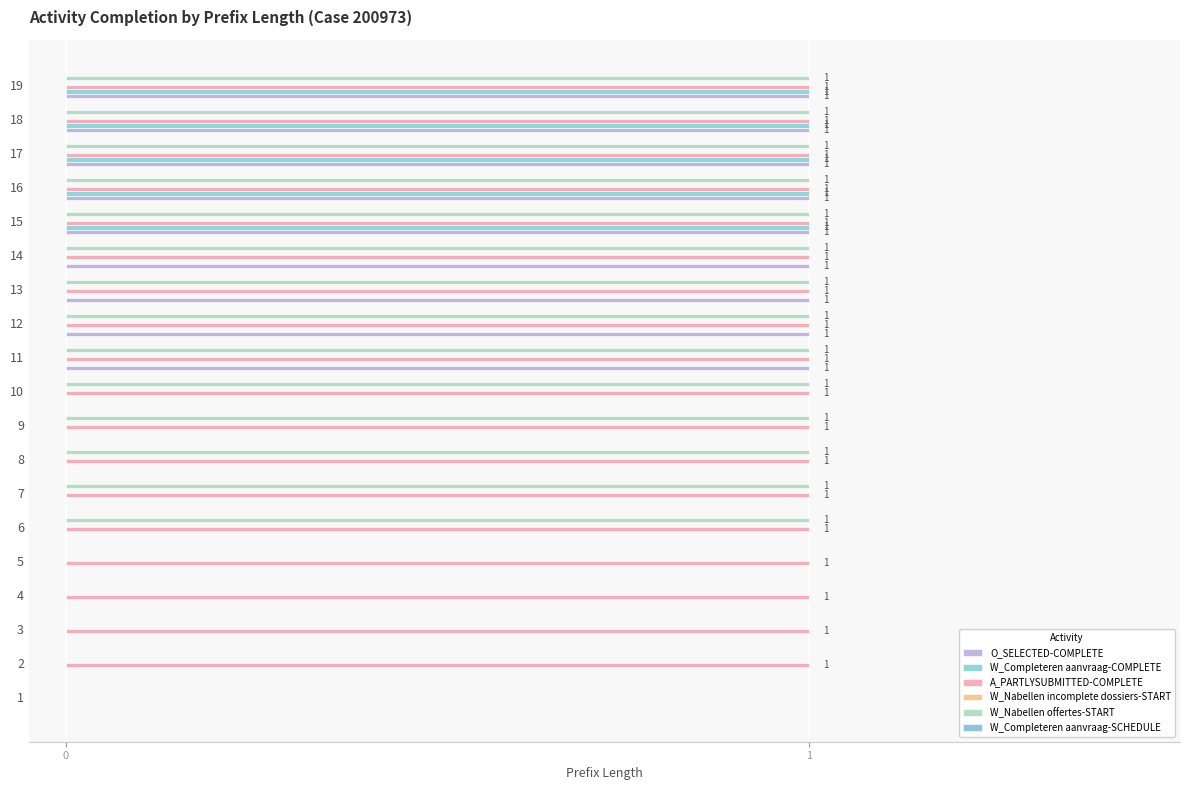

How many distinct data groups are displayed?

4